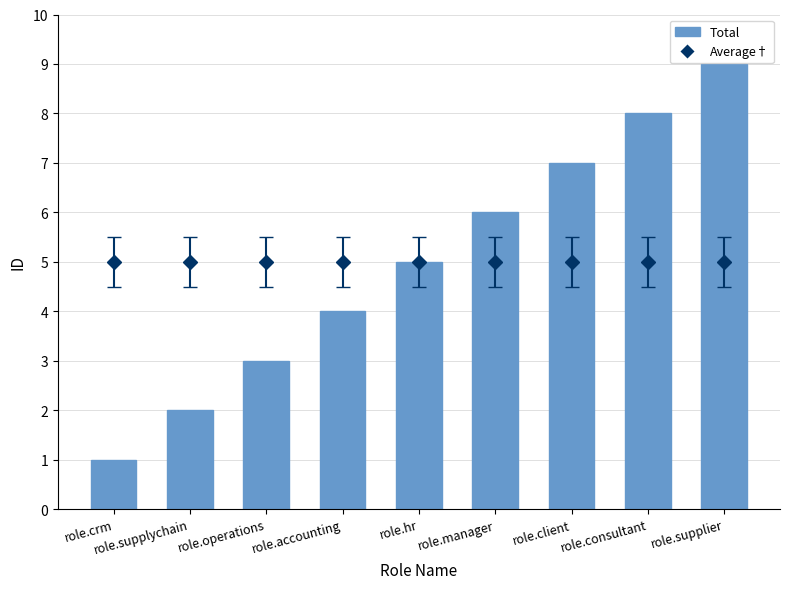

What is the greatest value displayed?

9